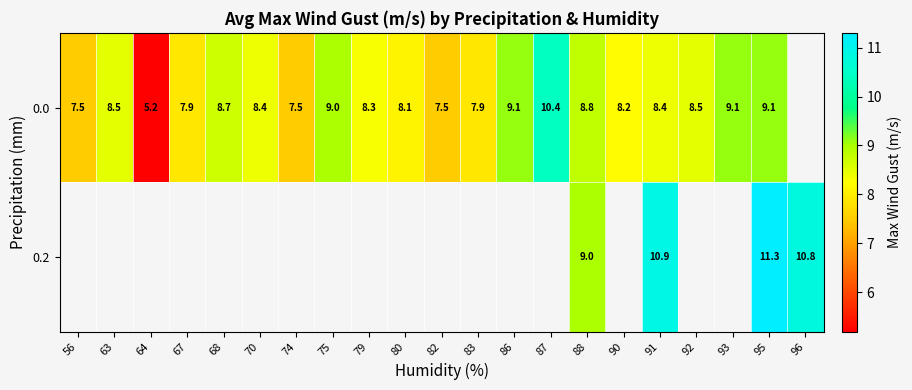

What is the difference between the 0.0 values at 82 and 63?

1.0